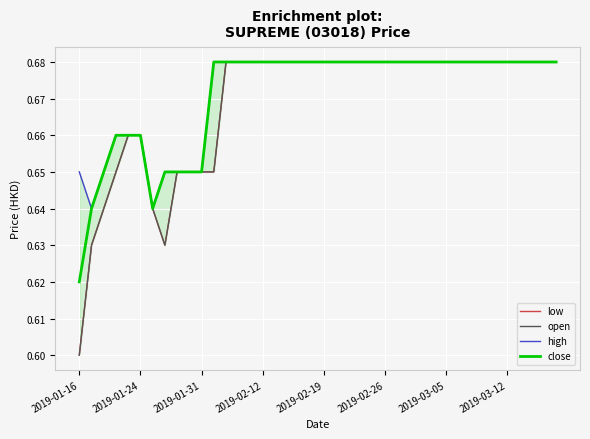

Is it true that low equals 0.4 at 11?

False